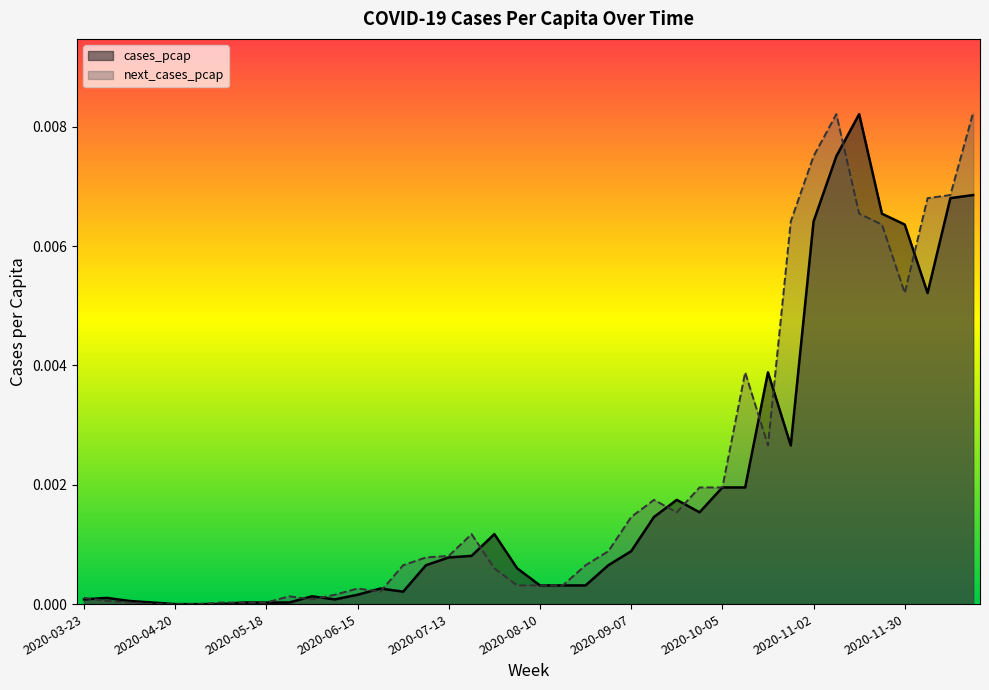

Which category has the highest value across all series?

2020-12-21